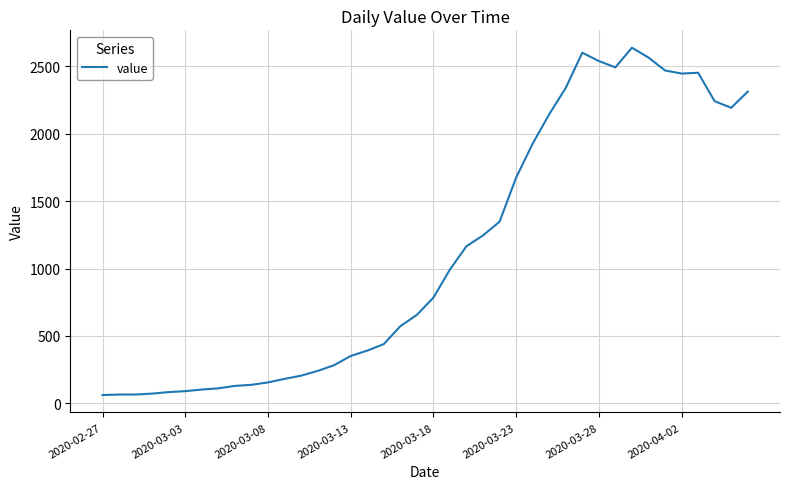

What is the smallest value displayed?

61